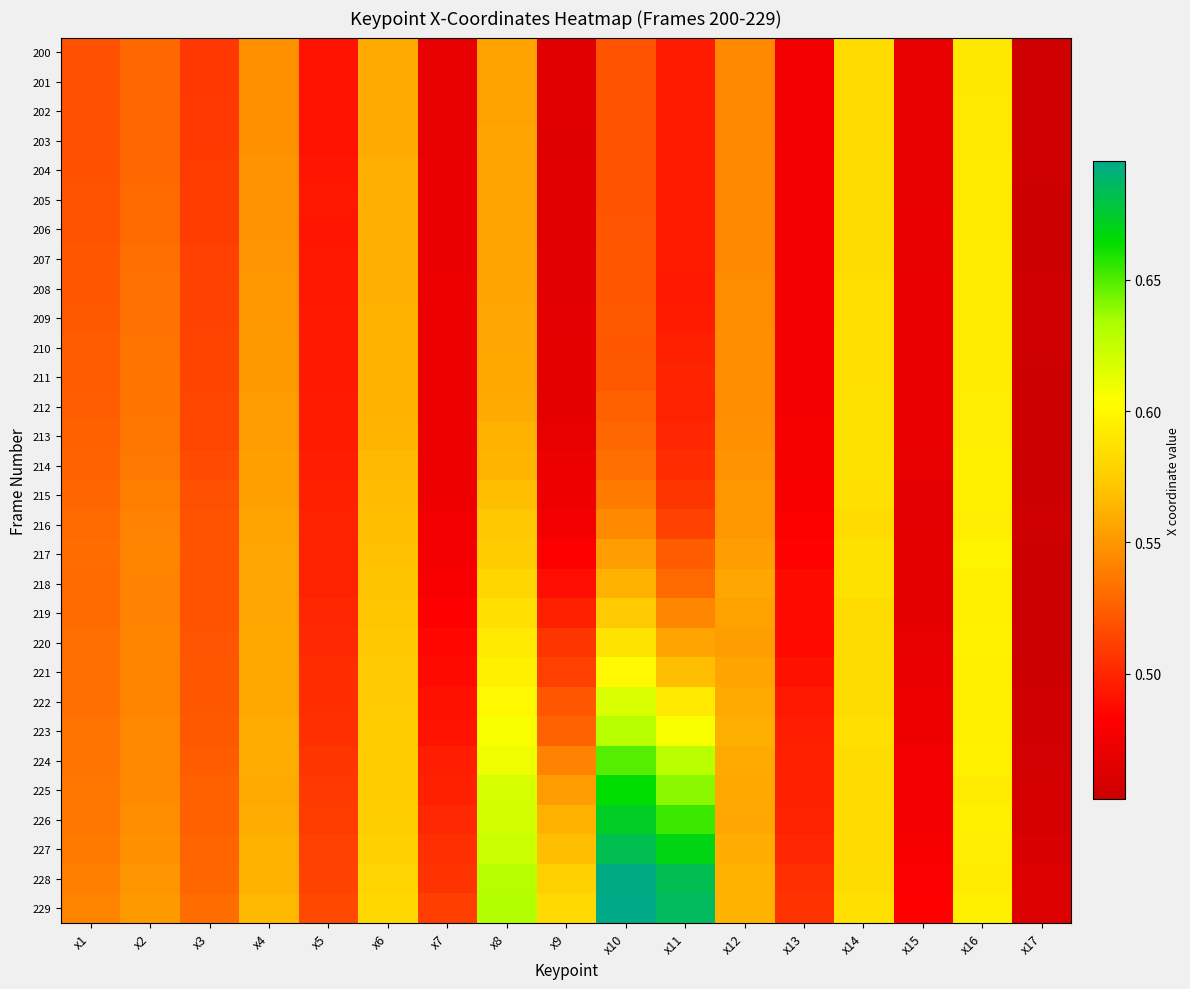

Between x6 and x7, which is larger?

x6